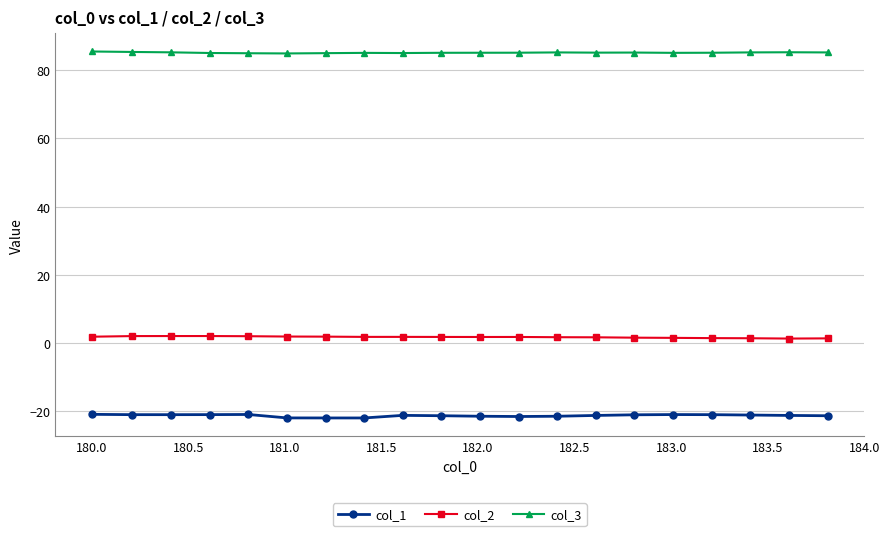

True or false: col_1 and col_3 intersect in this chart.

False